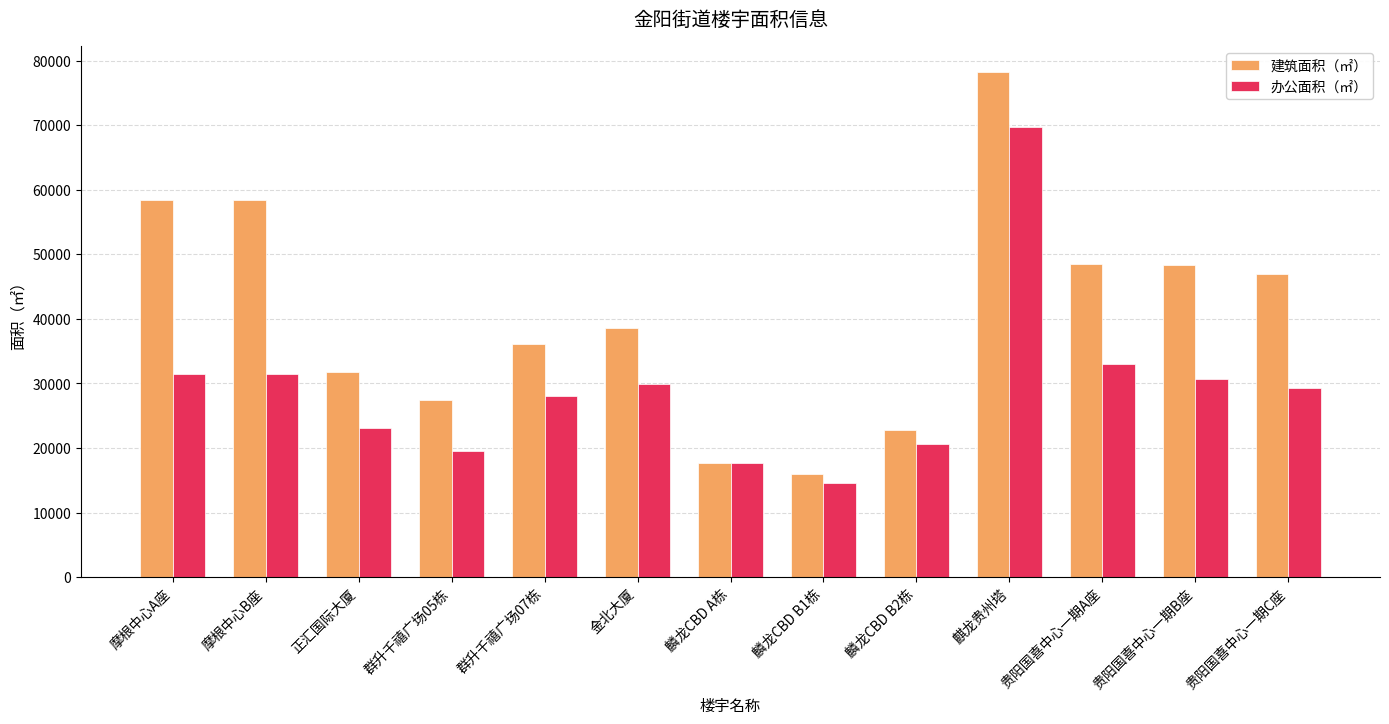

True or false: 建筑面积（㎡） has a value of 21958.6 at 金北大厦.

False